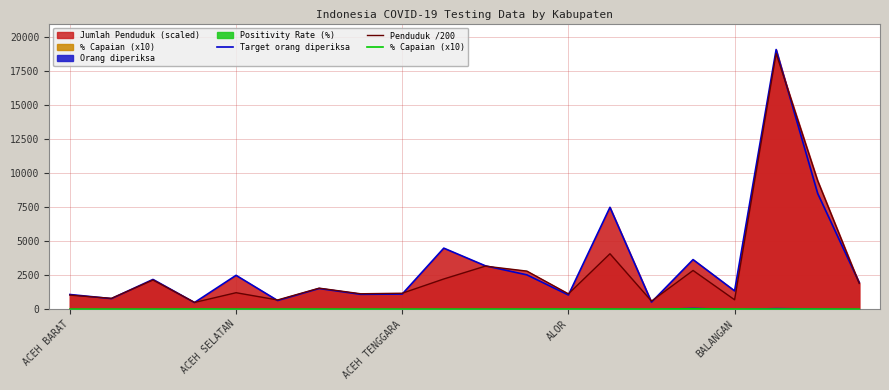

What is the maximum value for Penduduk /200?

18765.6